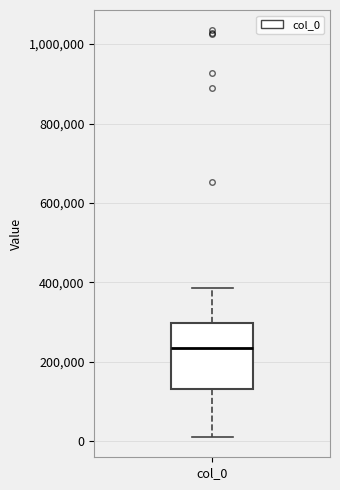

Read this box plot against the y-axis: the position of the median line, the range covered by the box, and the ends of both whiskers. The values are not printed on the chart, so give them approximately, as read against the axis.

median 240000, box 140000 to 300000, whiskers 20000 to 380000